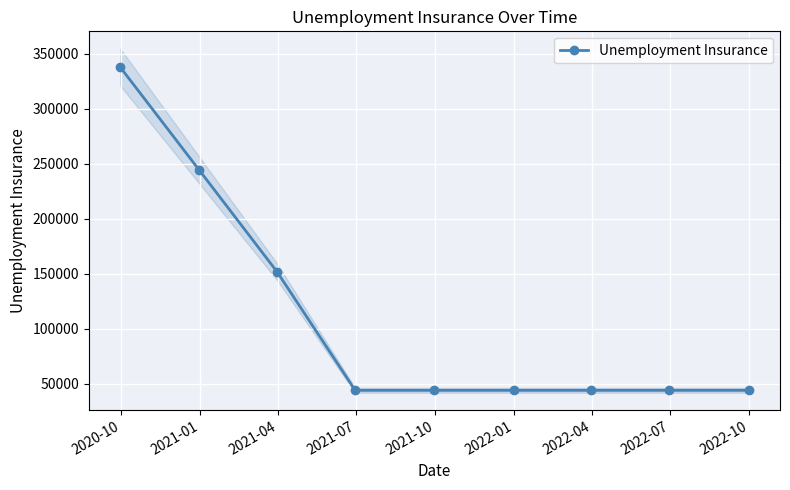

How many data points does each series have?

9